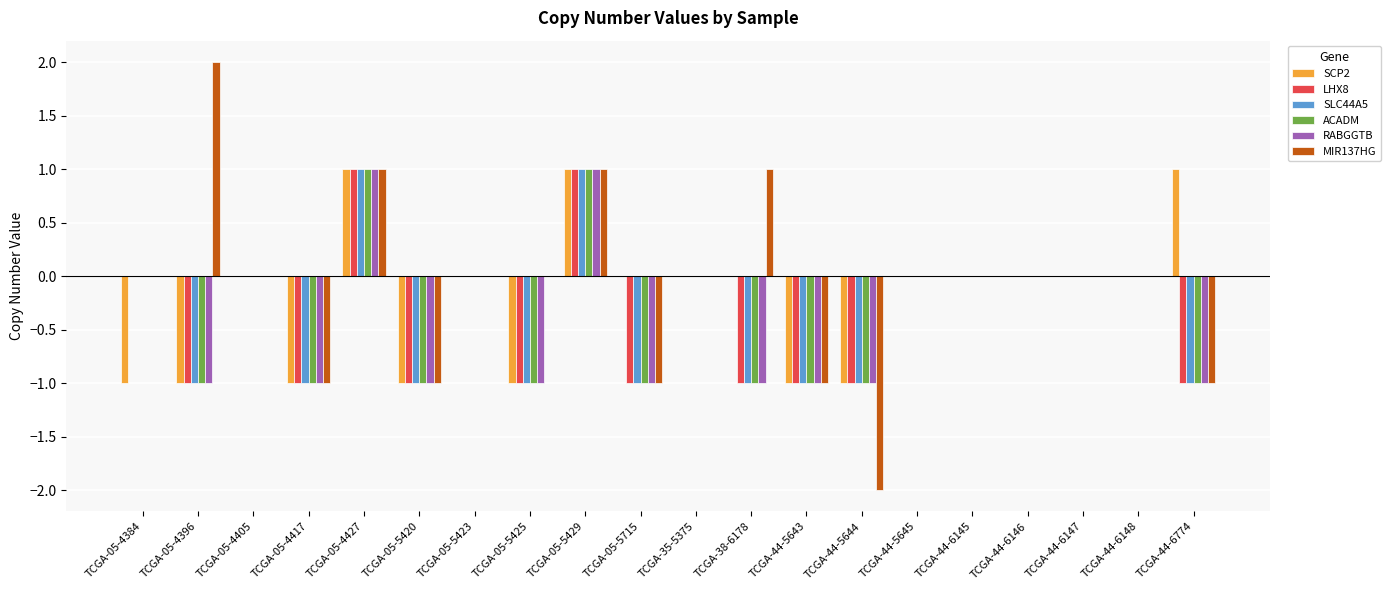

The value of LHX8 at TCGA-05-4384 is 1. True or false?

False